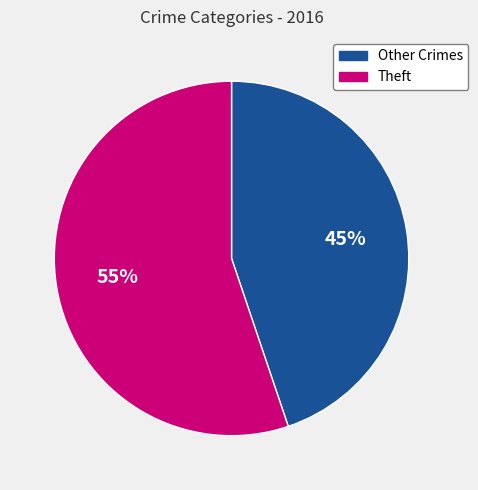

Do Other Crimes and Theft together represent more than half of the pie?

Yes